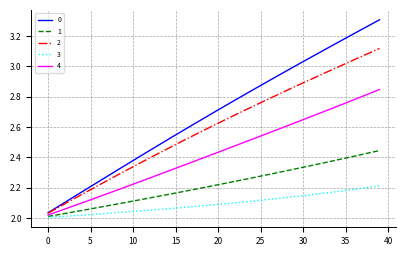

Rank the series by their average value, from highest to lowest.

0, 2, 4, 1, 3